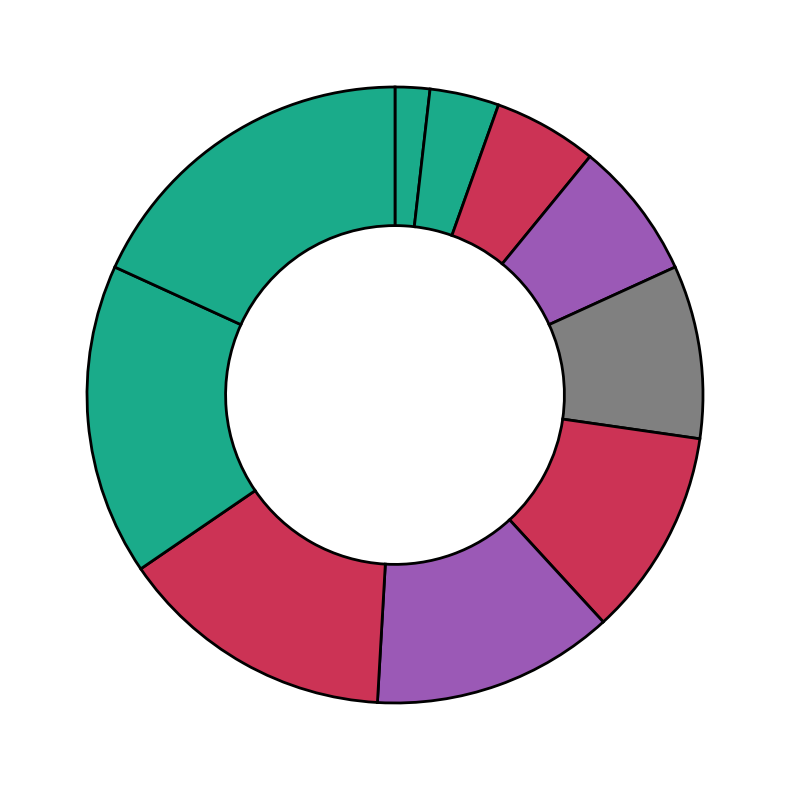

How many segments does this pie chart have?

10